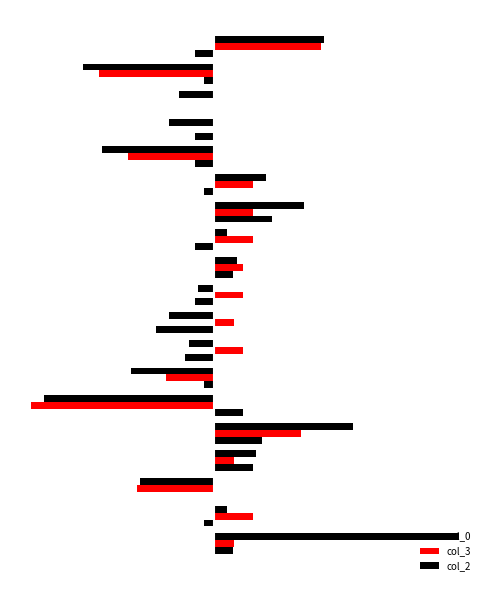

At how many categories does at least one series exceed 4?

8